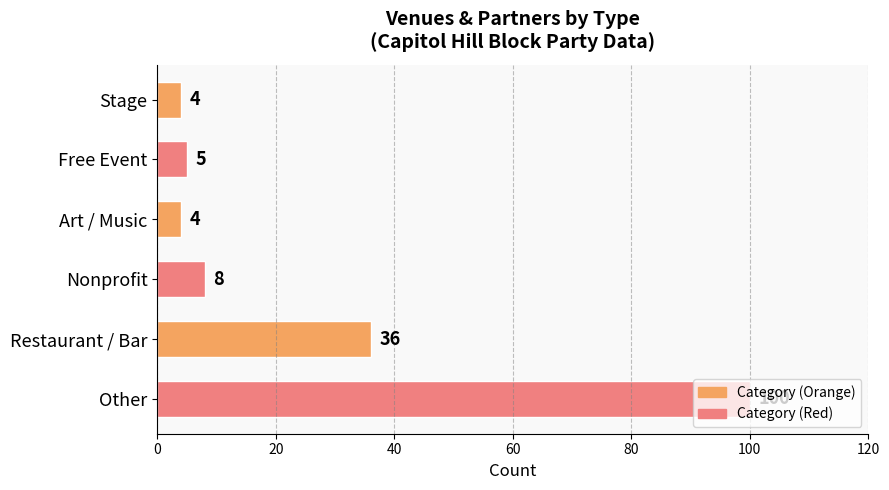

Are the bars grouped side by side (vs. stacked)?

No